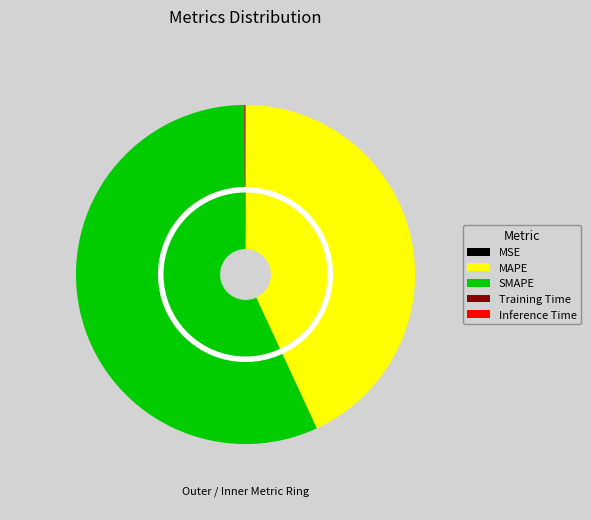

What is the smallest slice in the pie chart?

MSE